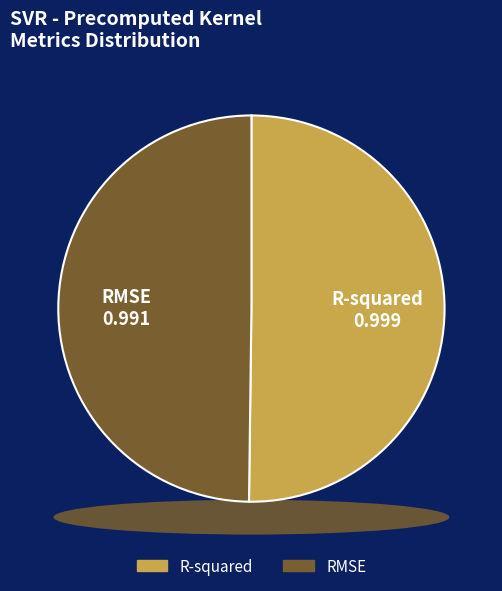

What is the majority slice?

R-squared